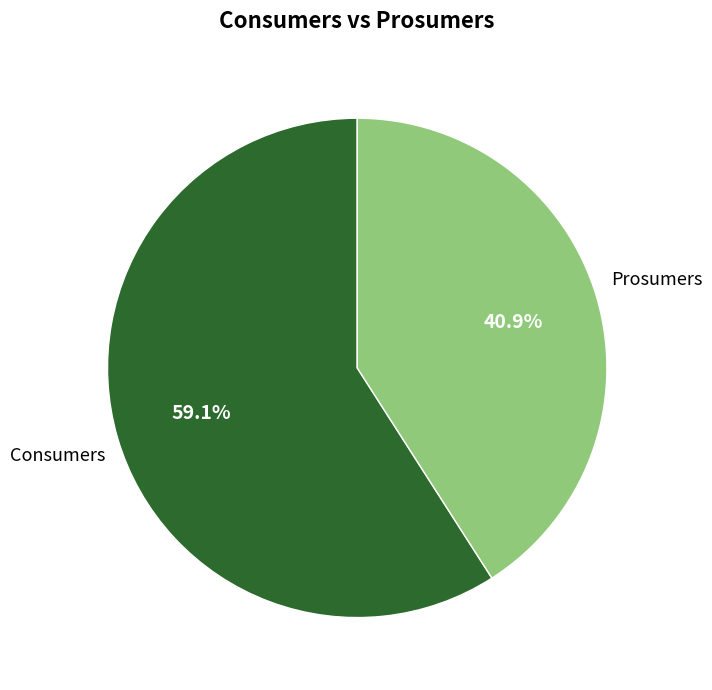

What is the ratio of the value at Prosumers to the value at Consumers?

0.7